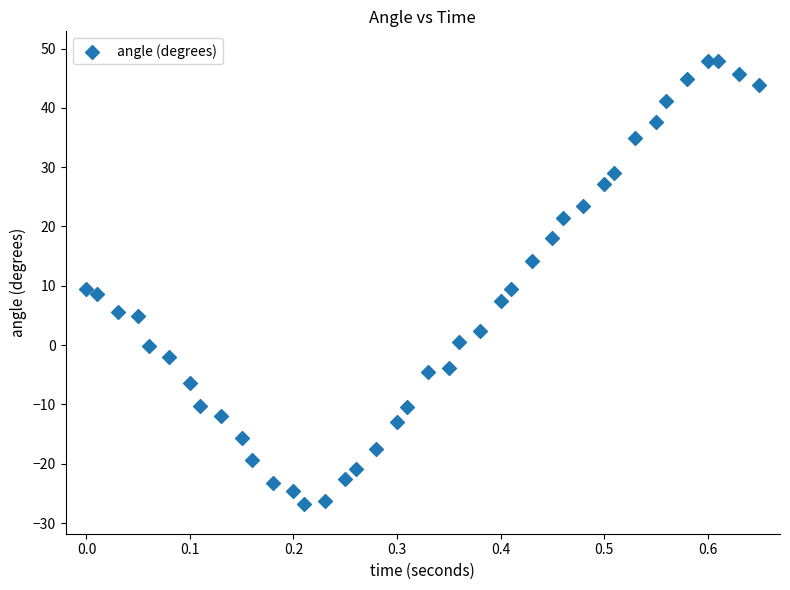

What is the range of Y values (max minus min)?

74.7